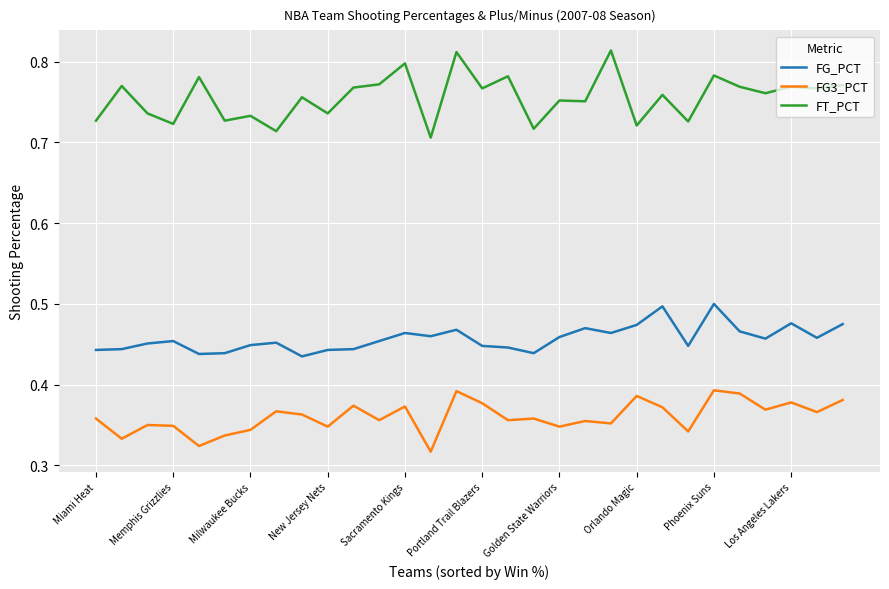

Rank the series by their average value, from highest to lowest.

FT_PCT, FG_PCT, FG3_PCT